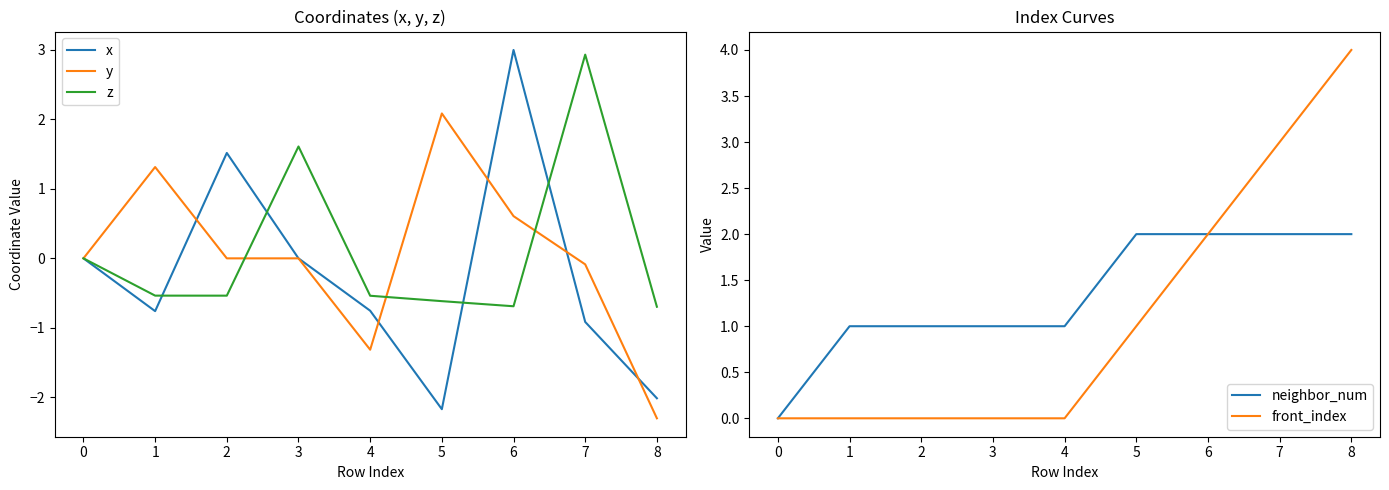

Reading left to right, what are all the values shown in this chart?

x: 0.0	-0.8	1.5	0.0	-0.8	-2.2	3.0	-0.9	-2.0
y: 0.0	1.3	-0.0	0.0	-1.3	2.1	0.6	-0.1	-2.3
z: 0.0	-0.5	-0.5	1.6	-0.5	-0.6	-0.7	2.9	-0.7
neighbor_num: 0.0	1.0	1.0	1.0	1.0	2.0	2.0	2.0	2.0
front_index: 0.0	0.0	0.0	0.0	0.0	1.0	2.0	3.0	4.0